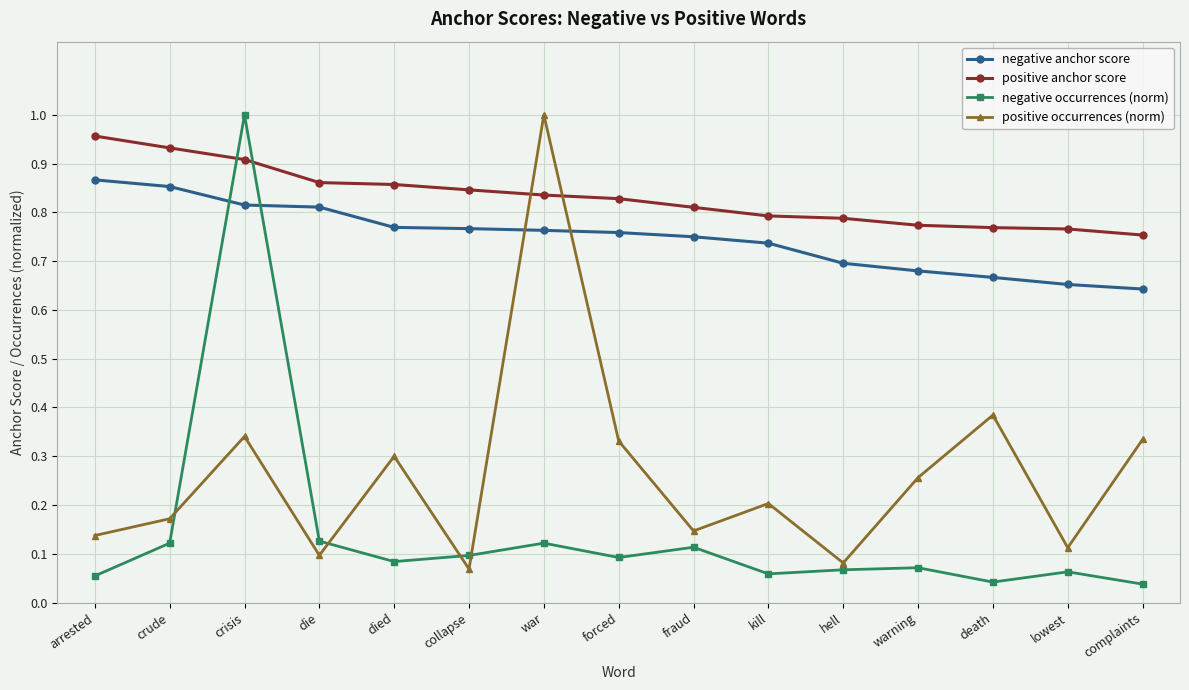

What is the sum of all negative occurrences (norm) values?

2.2